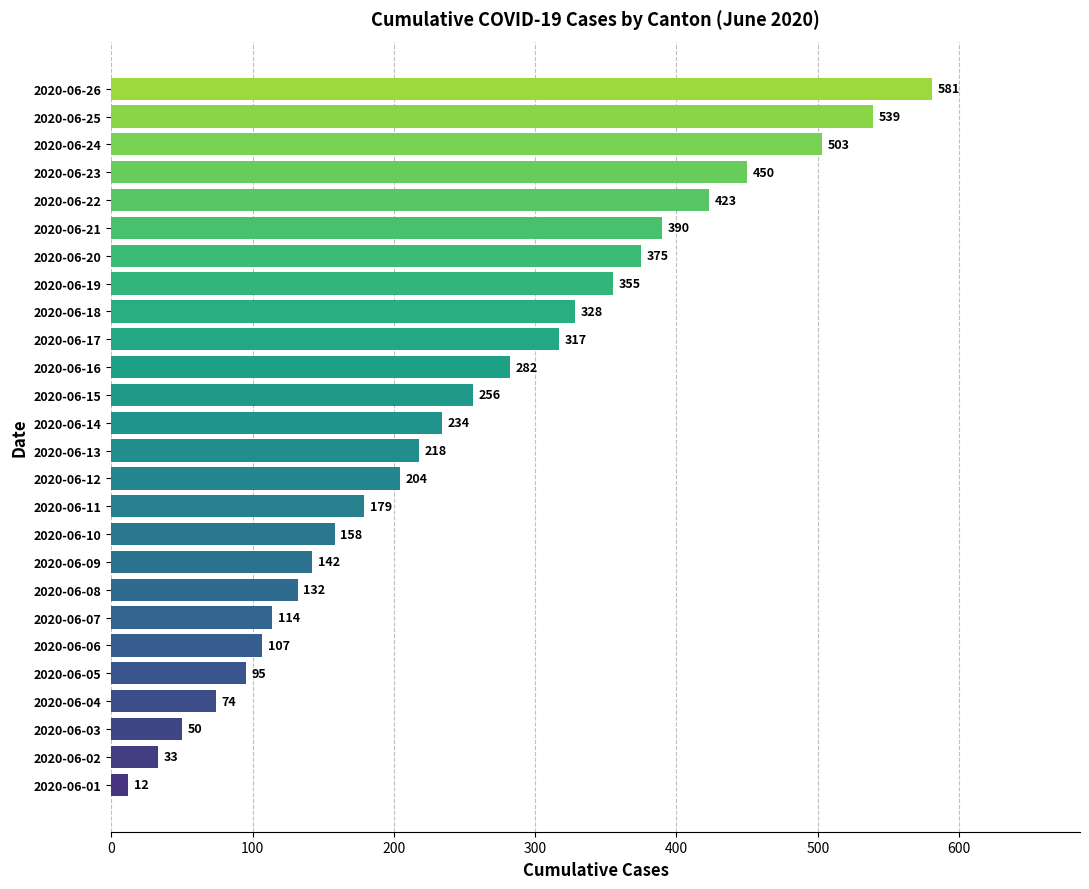

What is the change in value from 2020-06-10 to 2020-06-16?

+124